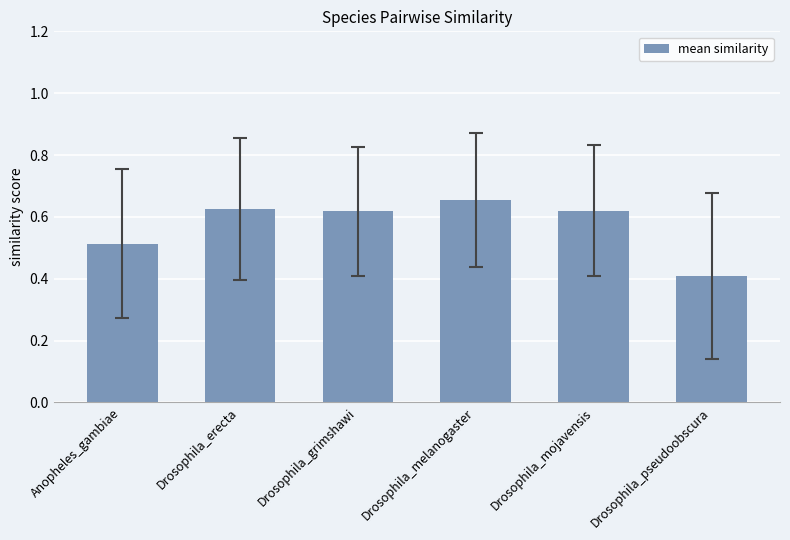

The chart shows a value of 0.9 at Anopheles_gambiae. True or false?

False